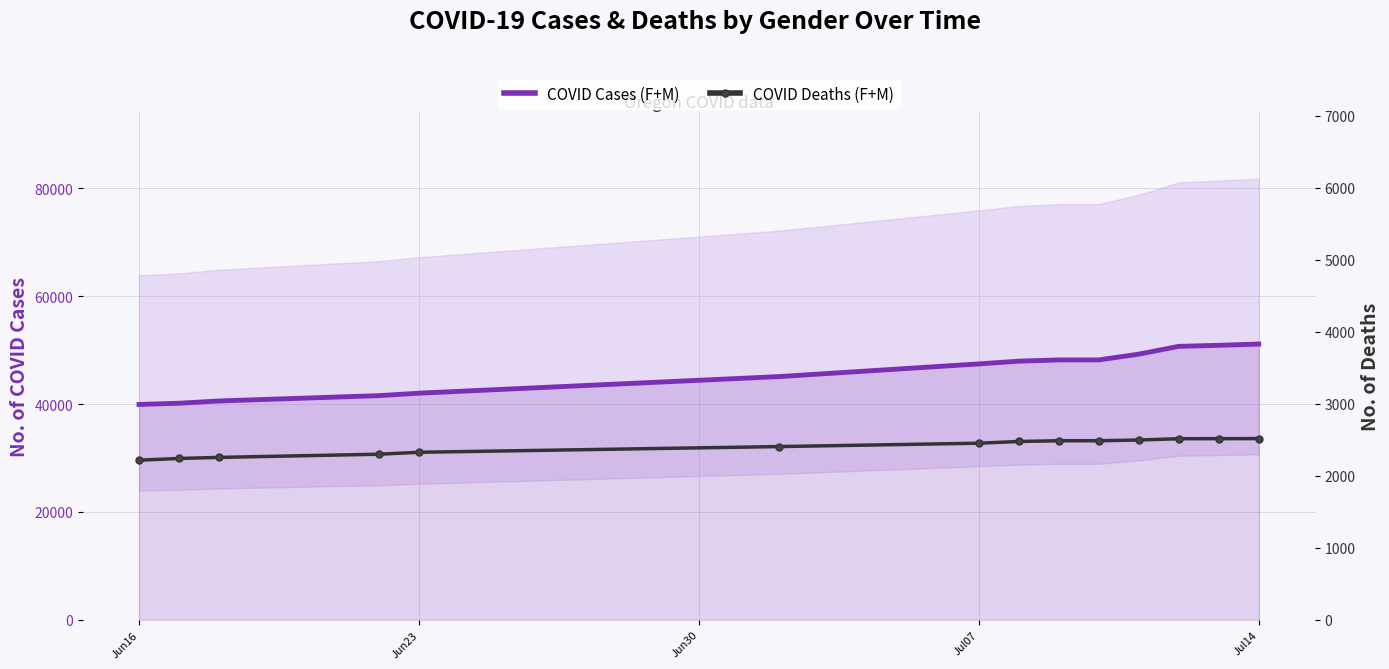

True or false: COVID Cases (F+M) and COVID Deaths (F+M) intersect in this chart.

False